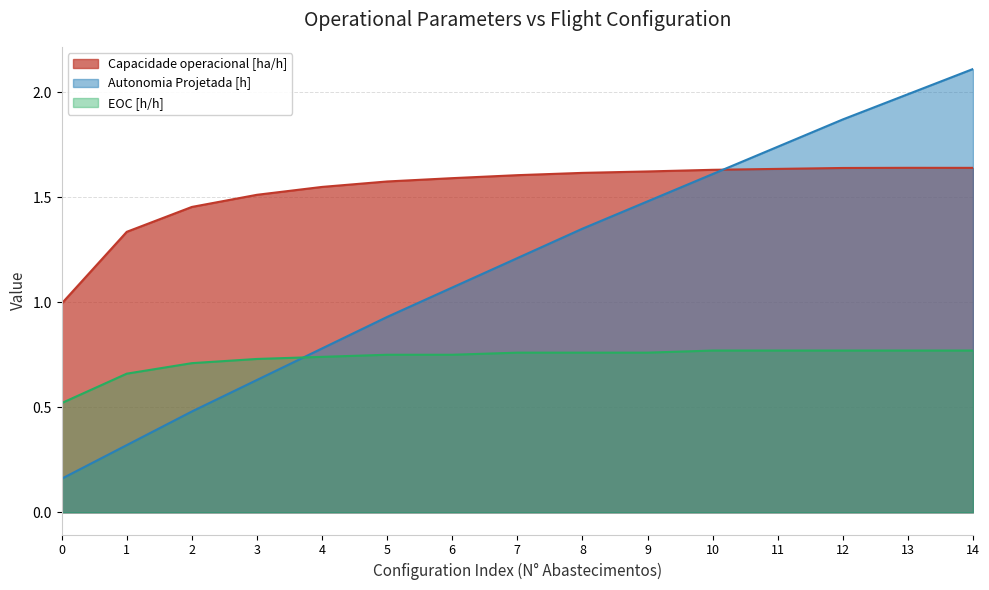

Rank the series by their maximum value, from highest to lowest.

Autonomia Projetada [h], Capacidade operacional [ha/h], EOC [h/h]